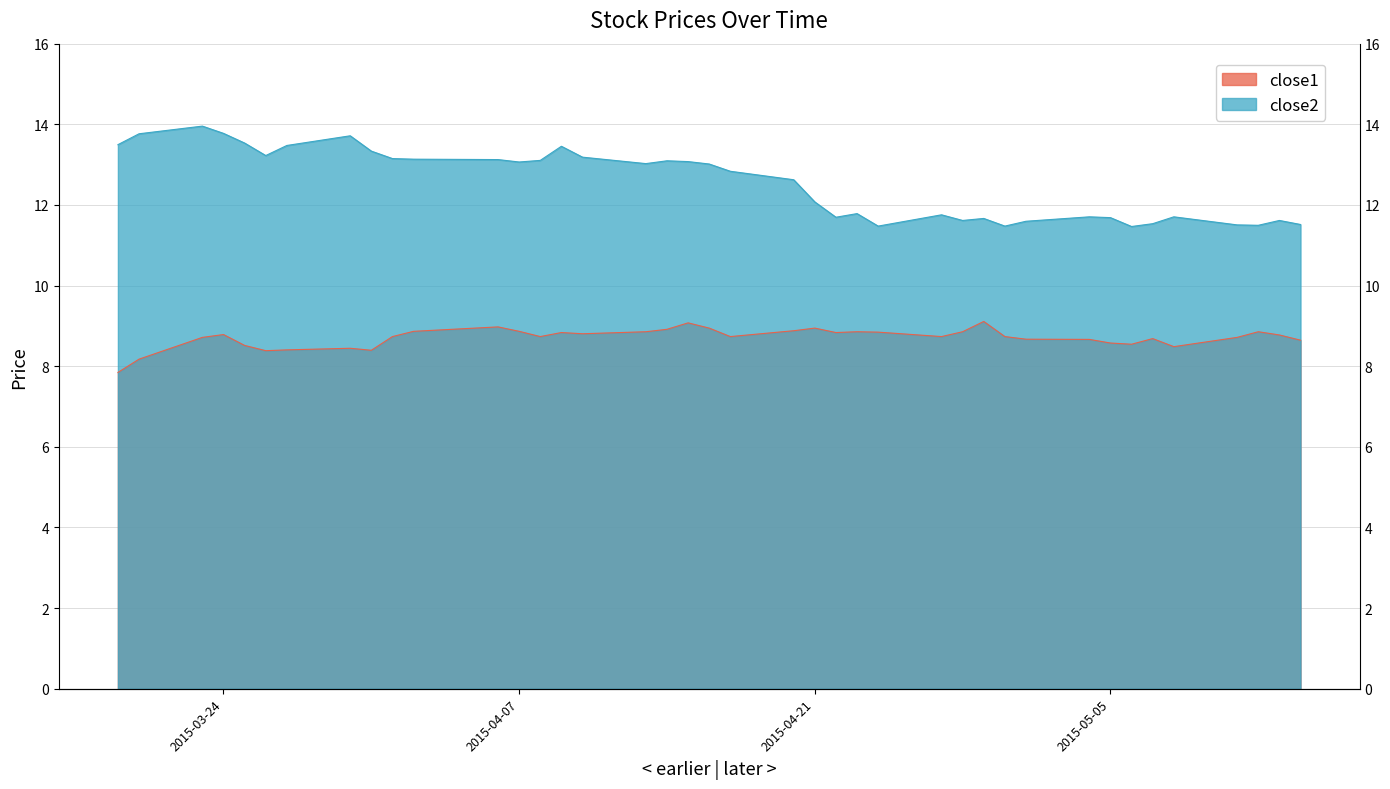

At which label is close1 closest to 8?

2015-03-19